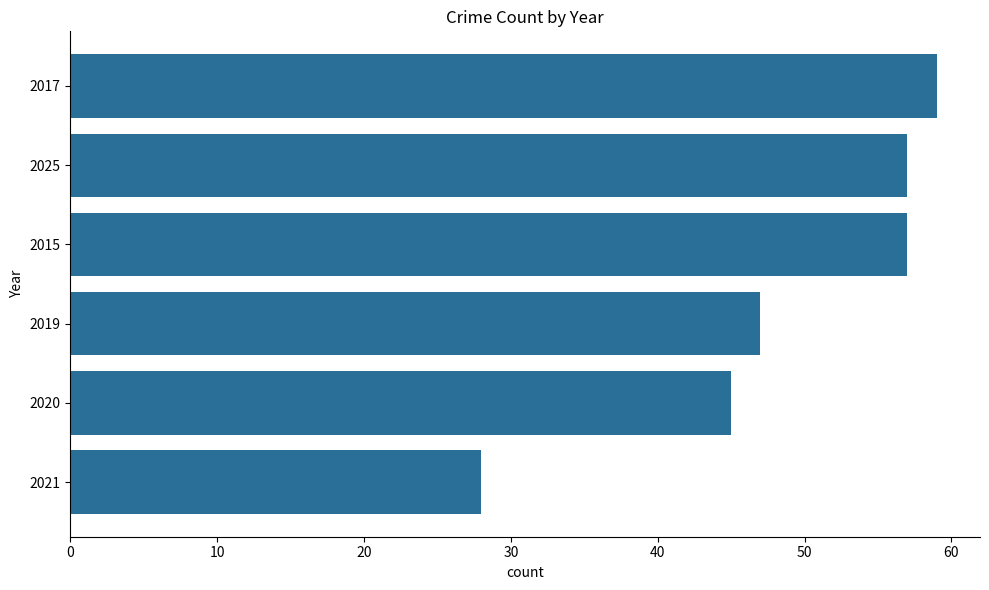

What is the approximate value at 2025, to the nearest 10?

60